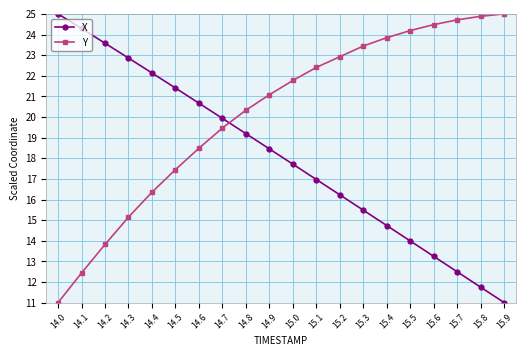

Between 14.1 and 15.2, which series saw the biggest shift?

Y